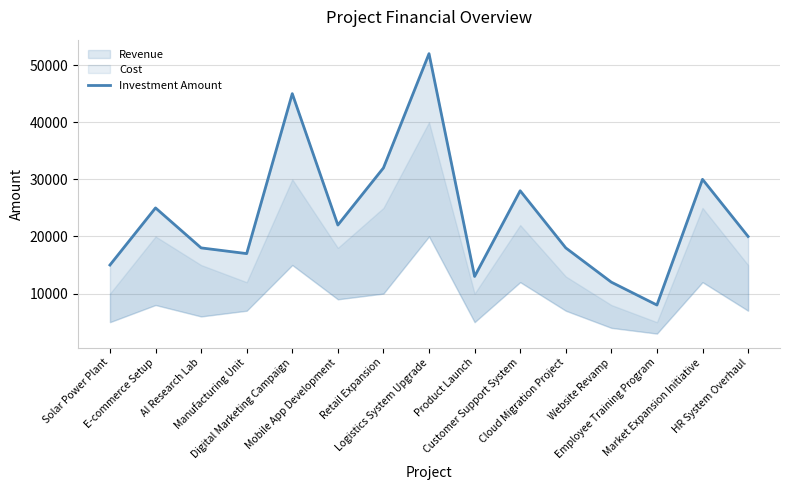

At which category does the data reach its first local peak?

E-commerce Setup